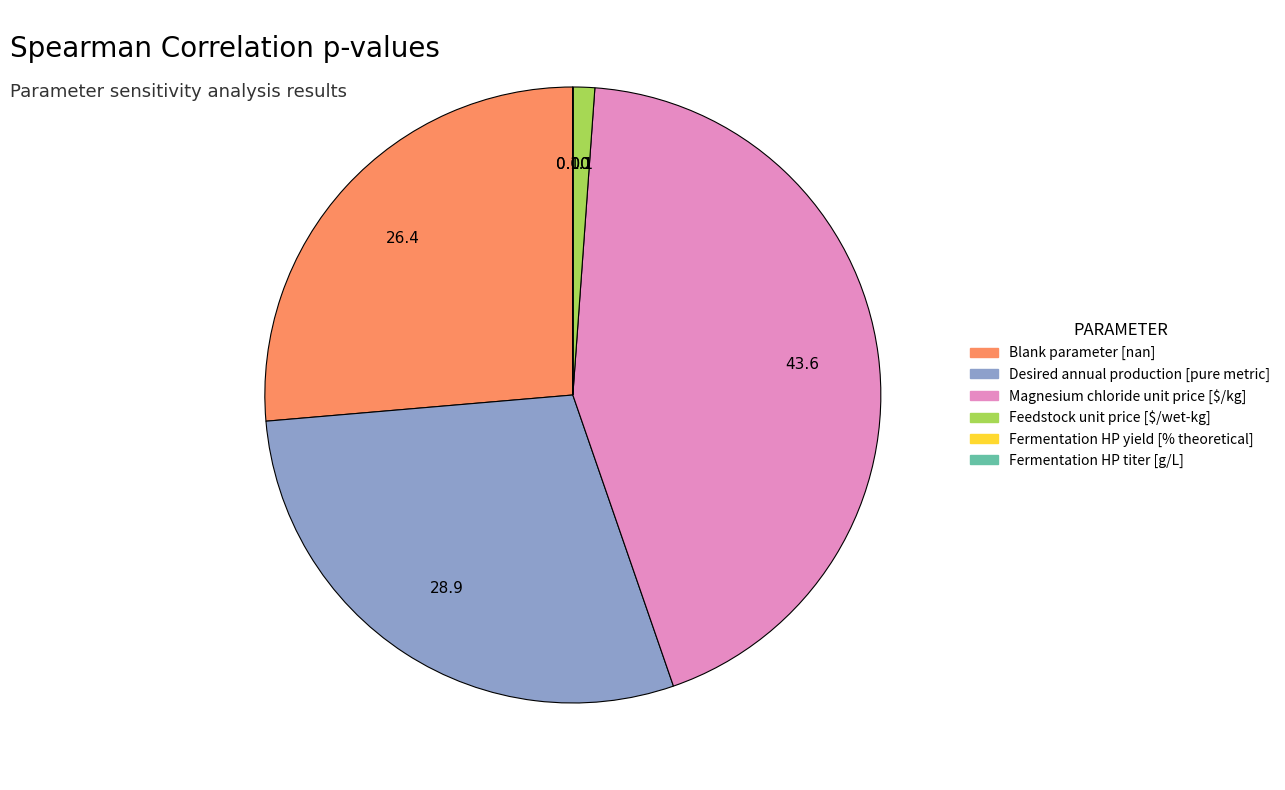

Is there a majority slice in this chart?

No